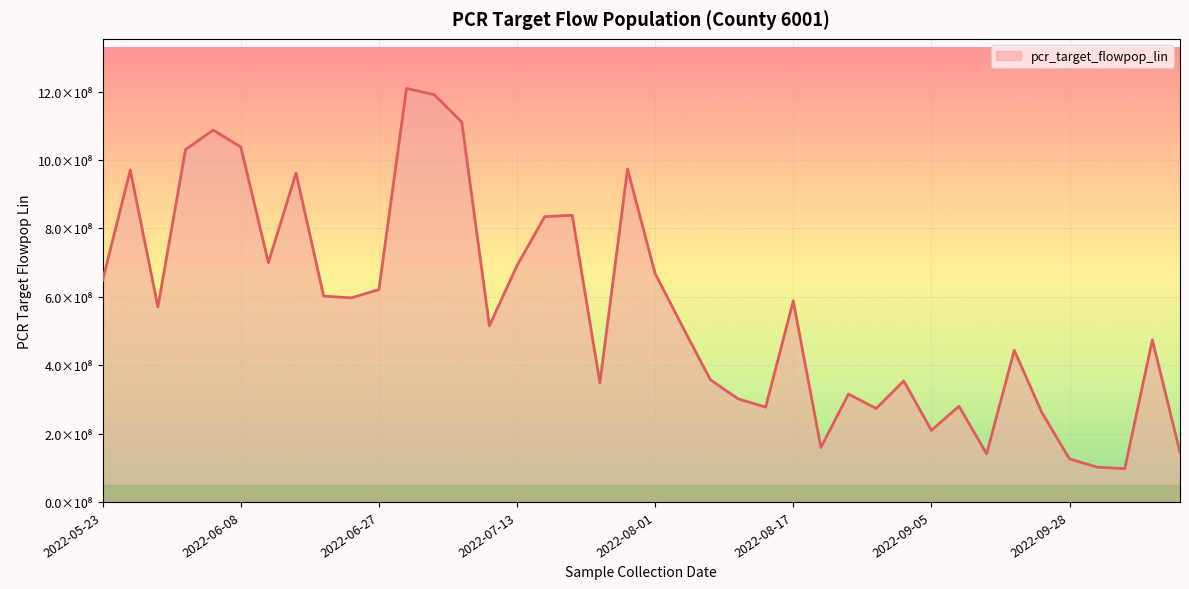

True or false: there are more than 2 points higher than both neighbors.

True